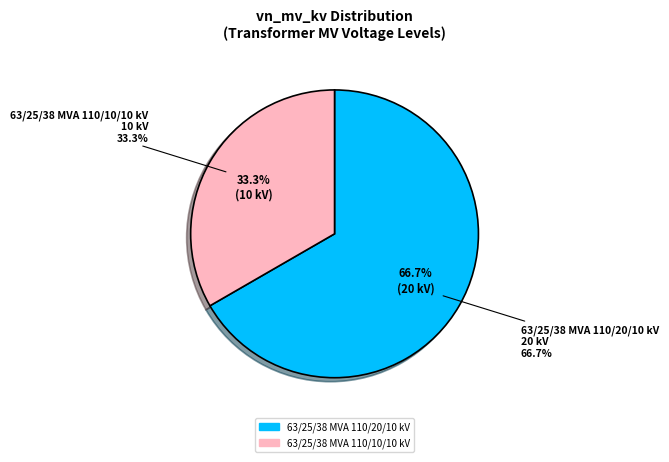

To the nearest percent, what is the combined percentage of 63/25/38 MVA 110/10/10 kV and 63/25/38 MVA 110/20/10 kV?

100%